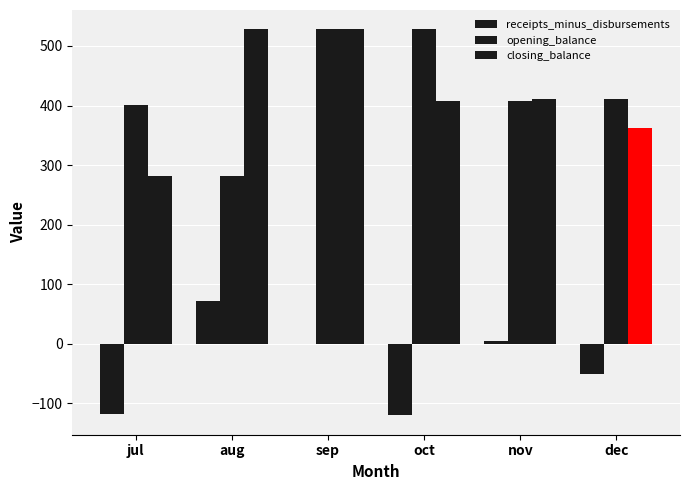

At which label does closing_balance first exceed 411?

aug